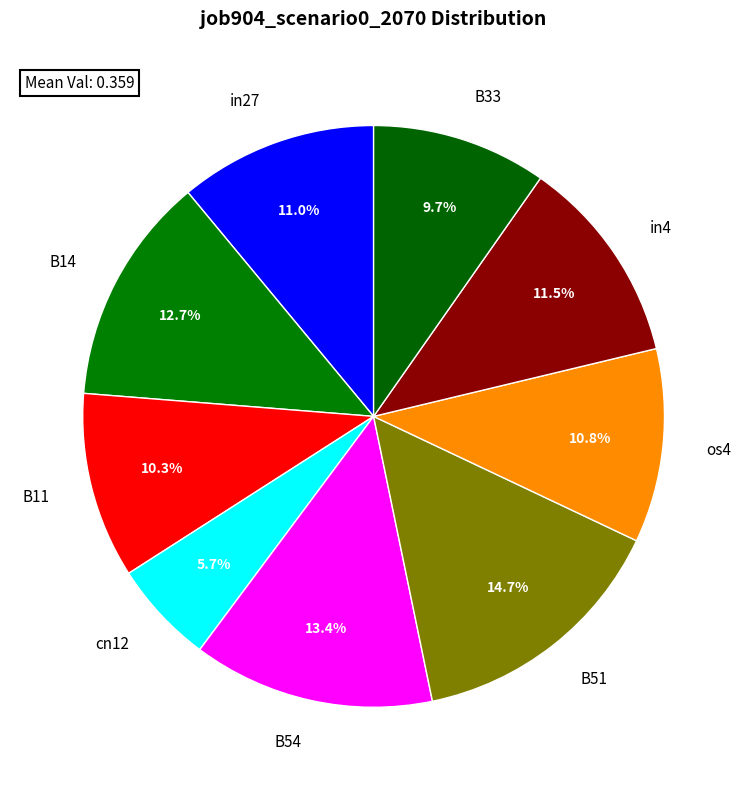

Combined, do in4 and B51 account for over 50%?

No